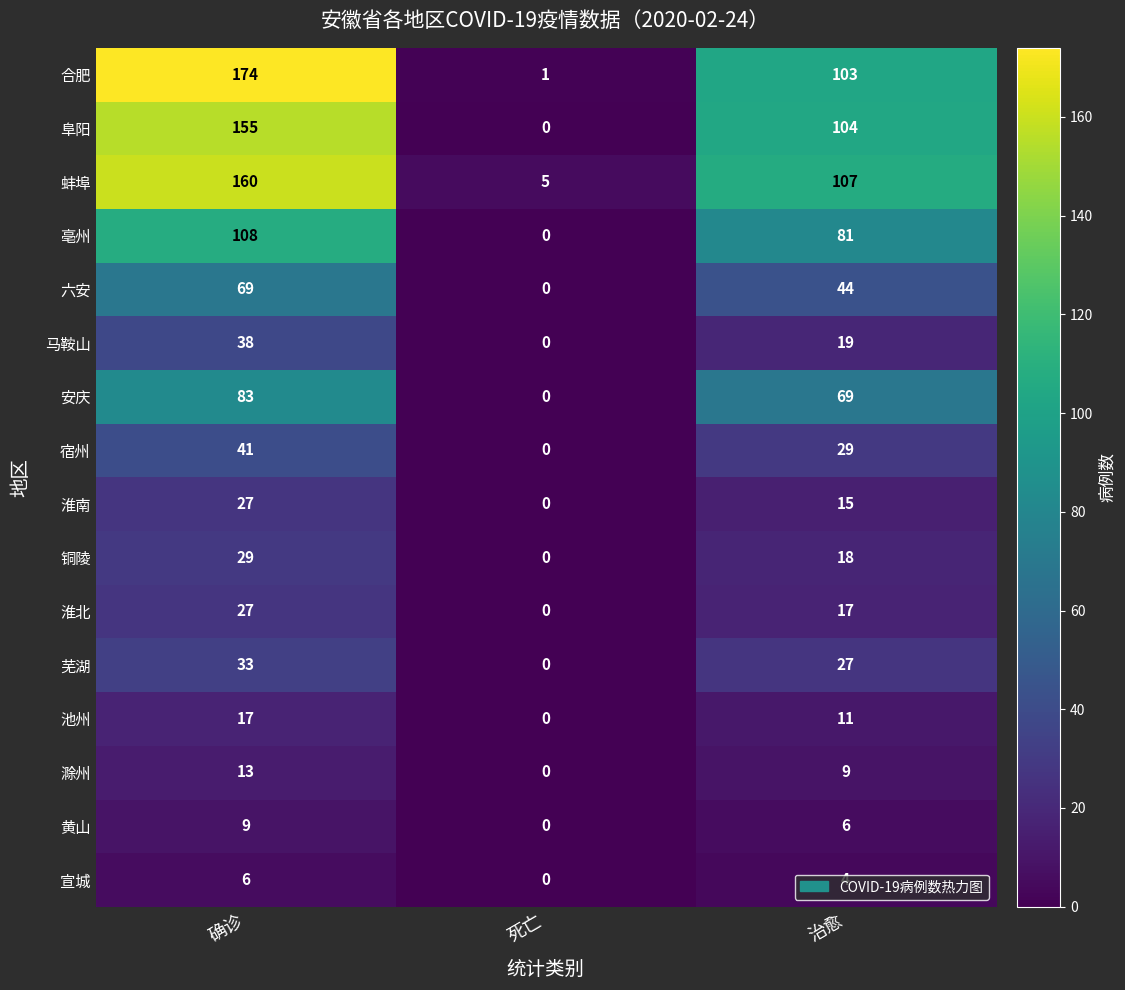

What is the sum of all 马鞍山 values?

57